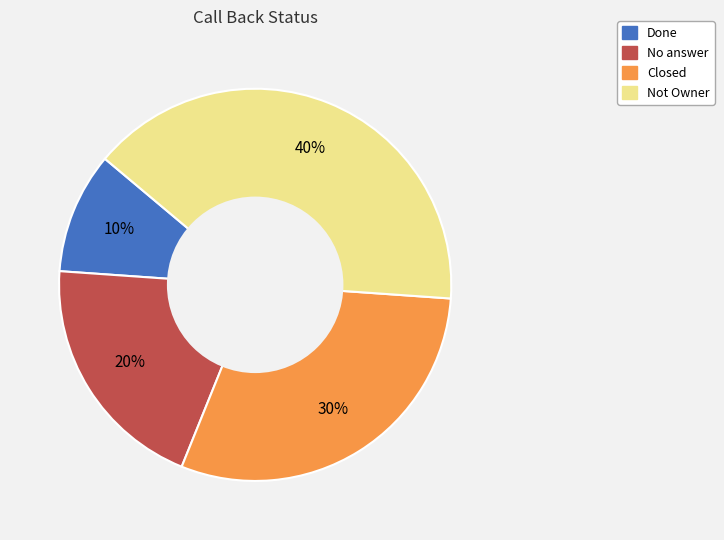

The Done slice represents 10% of the pie. True or false?

True